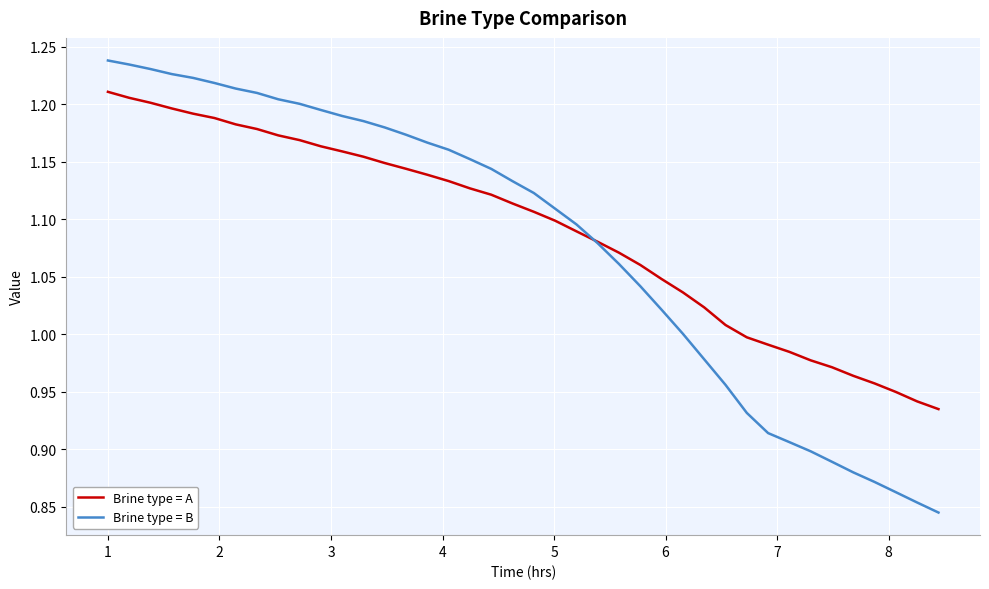

Rank the series by their maximum value, from highest to lowest.

Brine type = B, Brine type = A